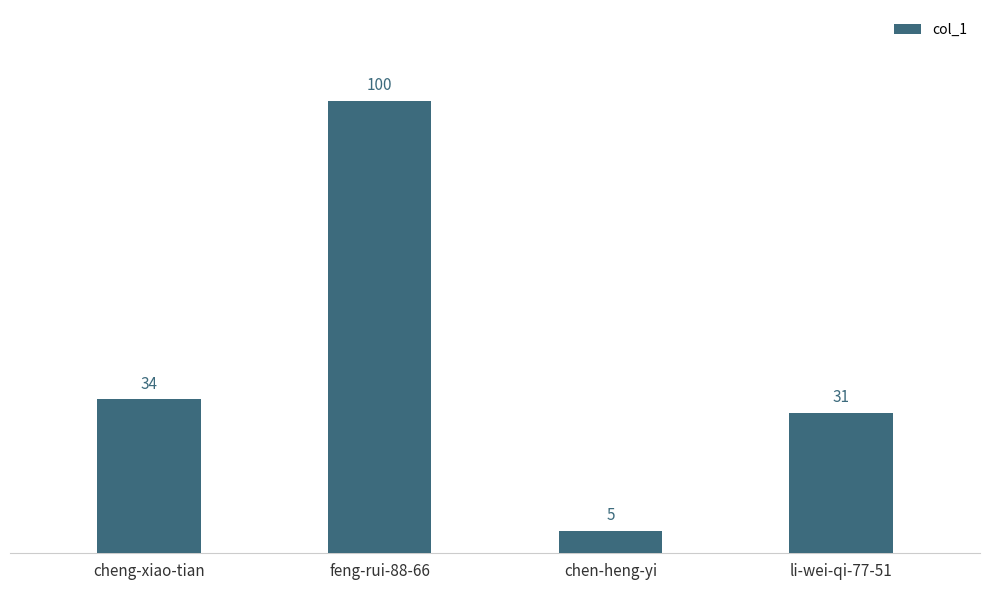

What is the difference between the maximum and minimum values?

95